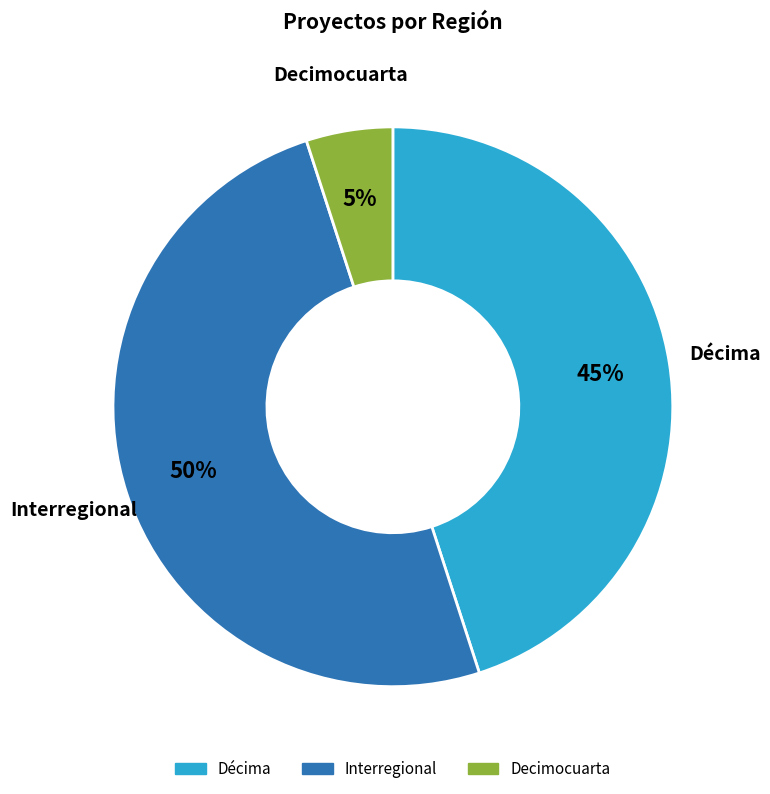

The Décima slice represents 36% of the pie. True or false?

False